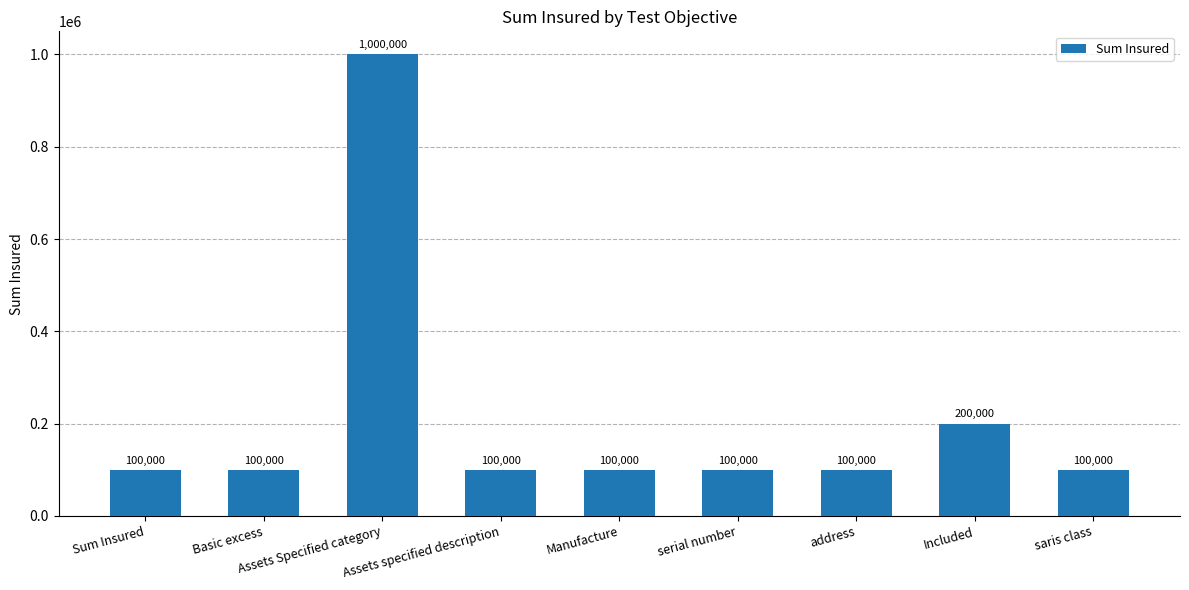

What is the ratio of the value at address to the value at serial number?

1.0